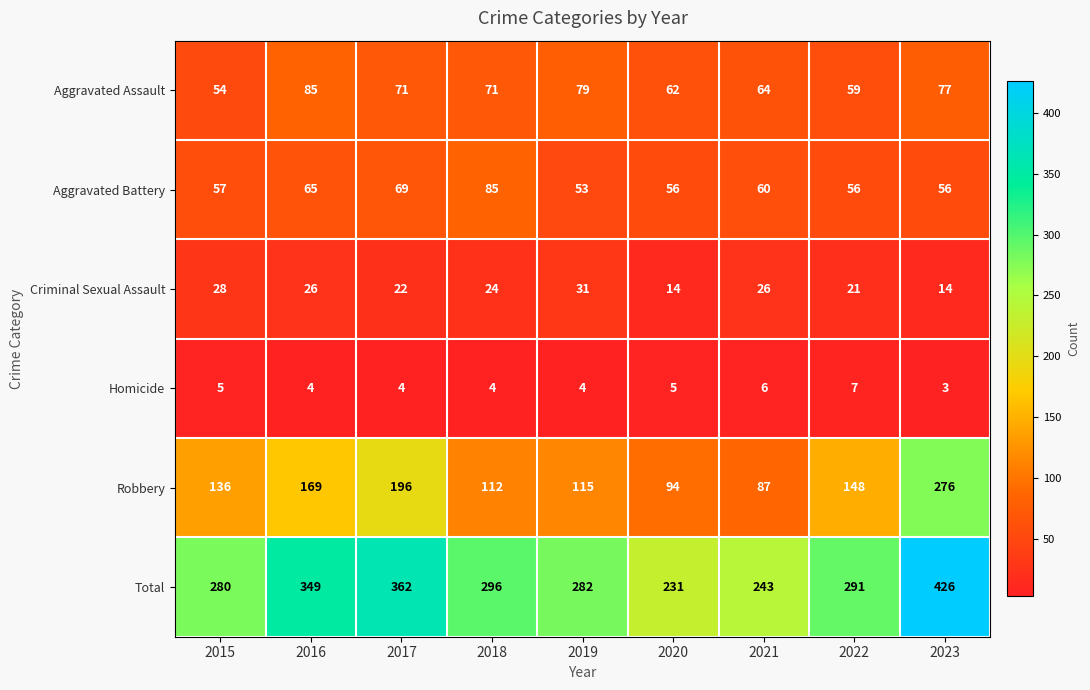

Which series has the largest total across all categories?

Total